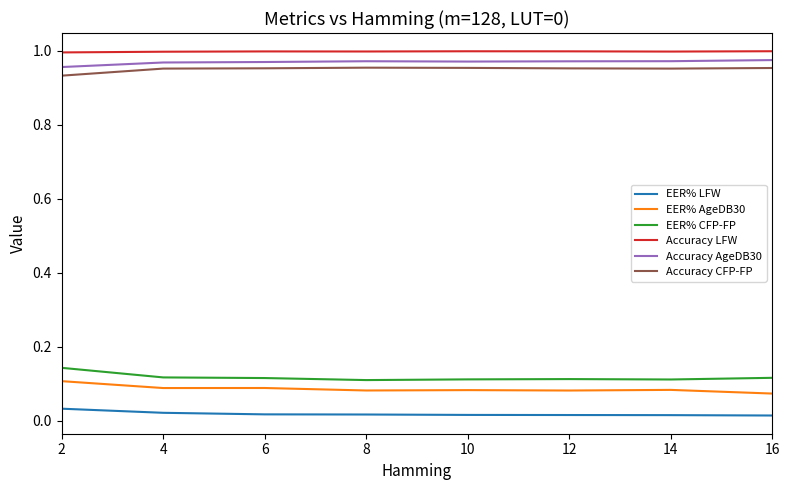

True or false: EER% LFW and Accuracy LFW cross at least once.

False